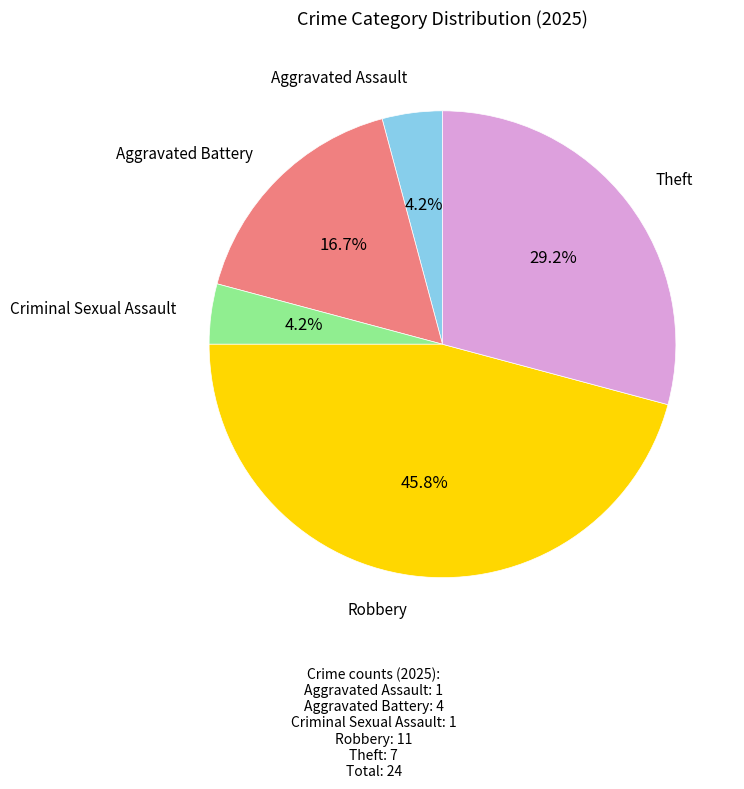

Does any single category account for the majority?

No